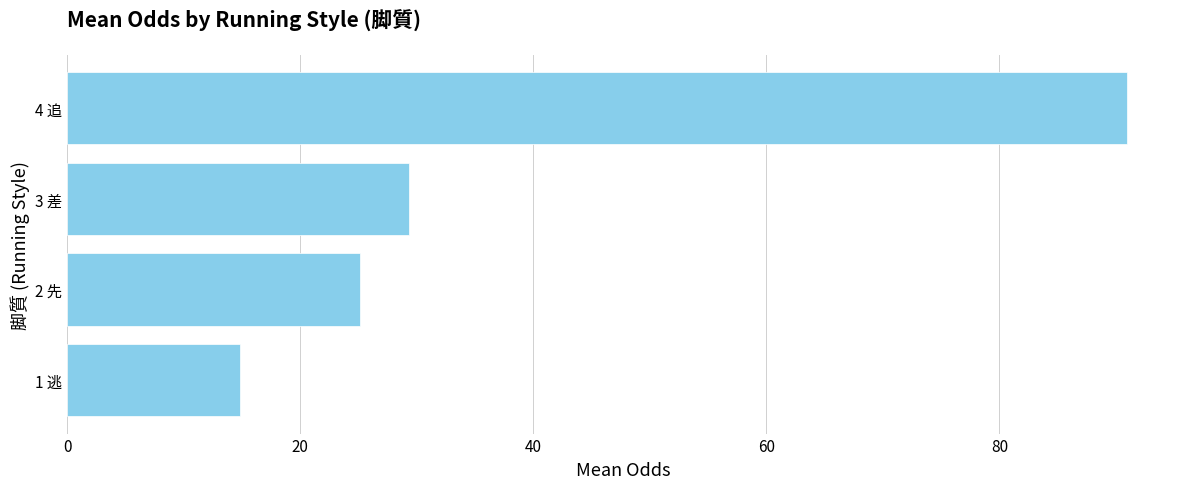

What is the difference between the second highest and second lowest values?

4.2